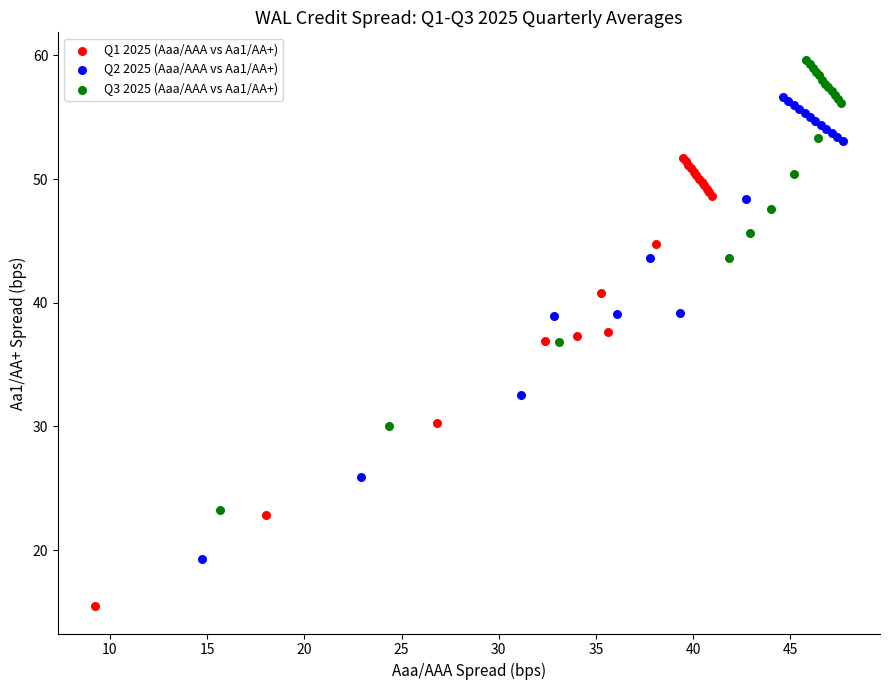

Which series has the widest spread of Y values?

Q2 2025 (Aaa/AAA vs Aa1/AA+)